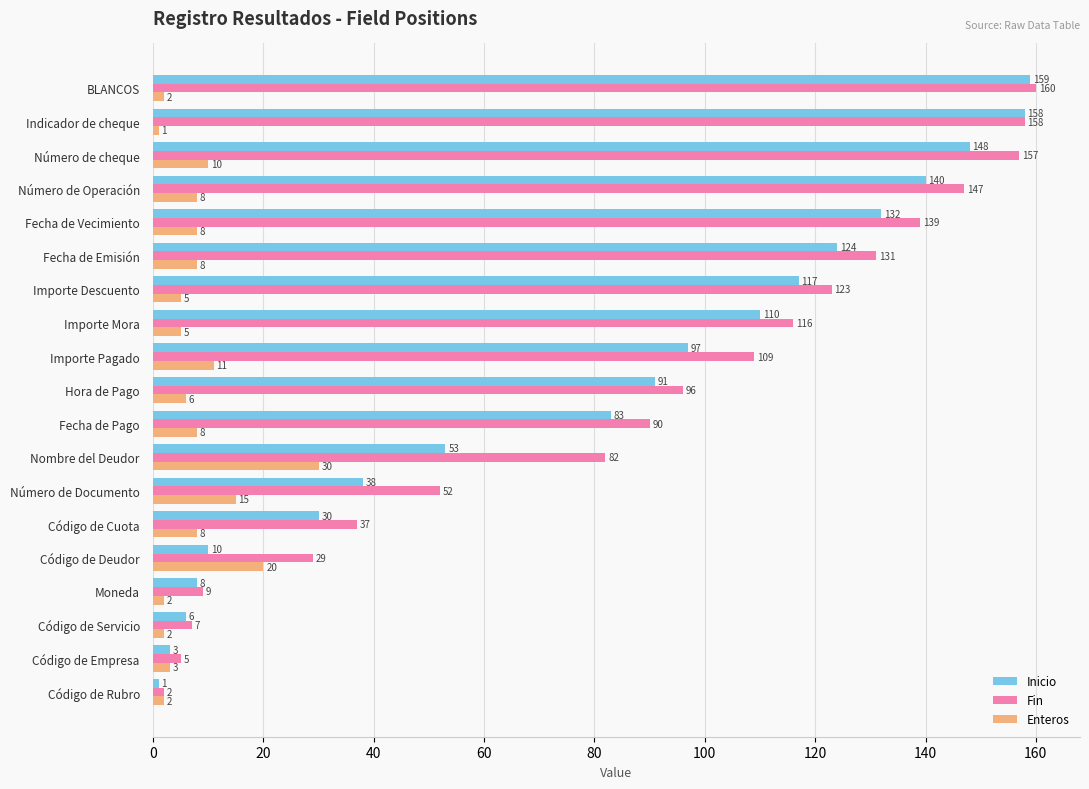

True or false: Enteros has a value of 8 at Número de Operación.

True